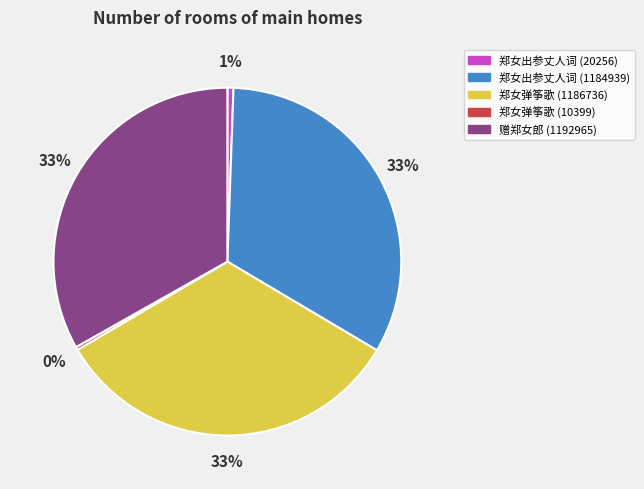

Is it true that 郑女弹筝歌 (10399) is 0% of the pie?

True